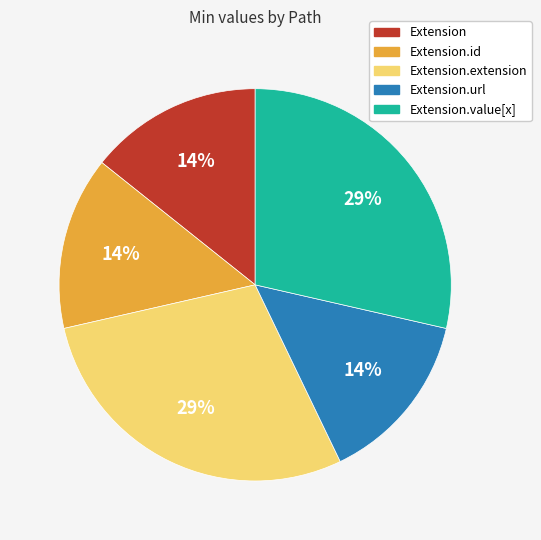

Count the number of slices in the pie.

5